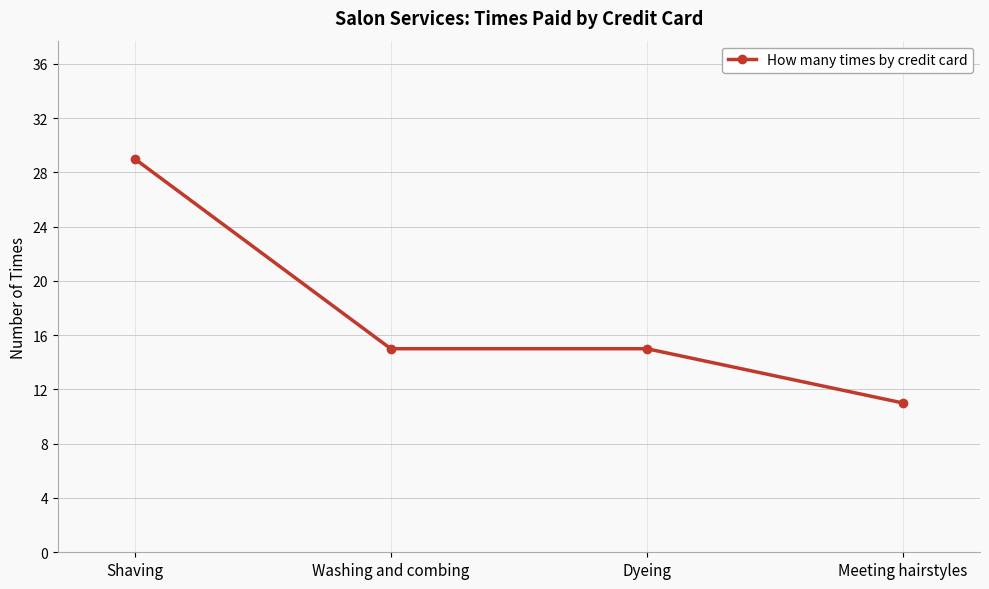

At which label does the data first exceed 15?

Shaving